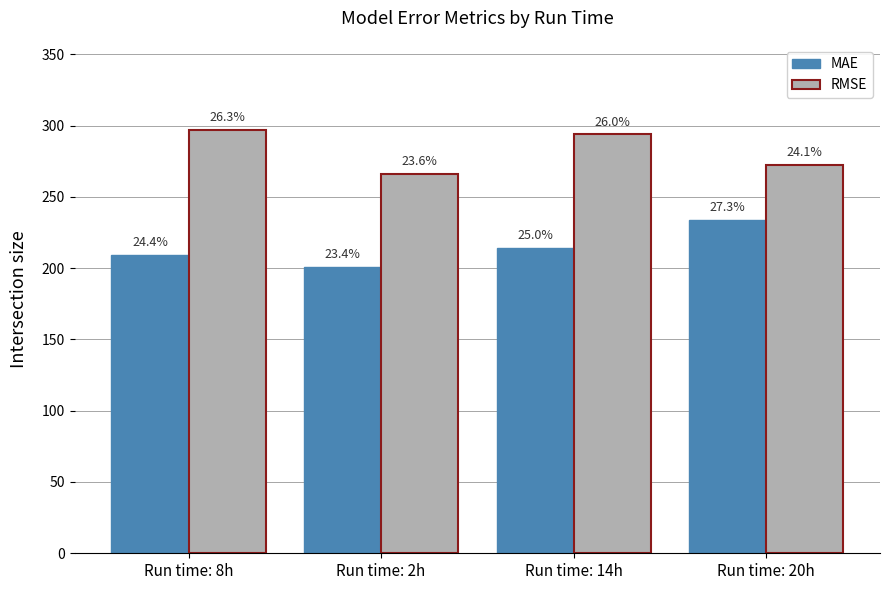

What are all the series names shown in the legend?

MAE, RMSE